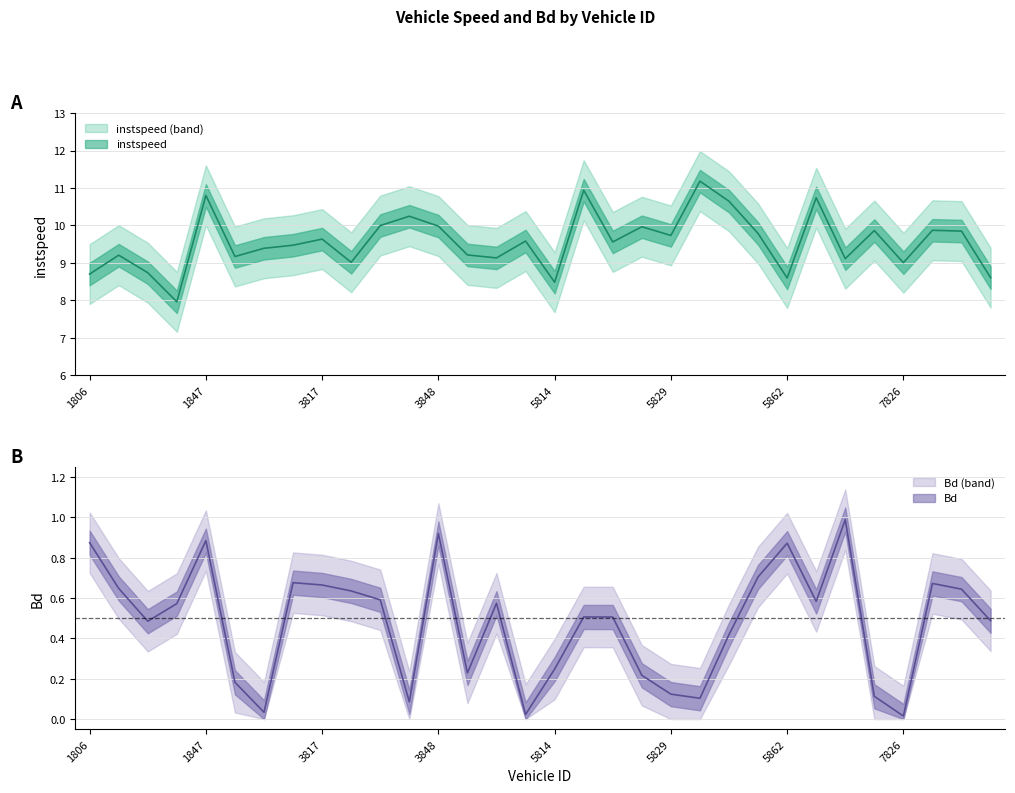

At which category is the sum across all series the highest?

1847